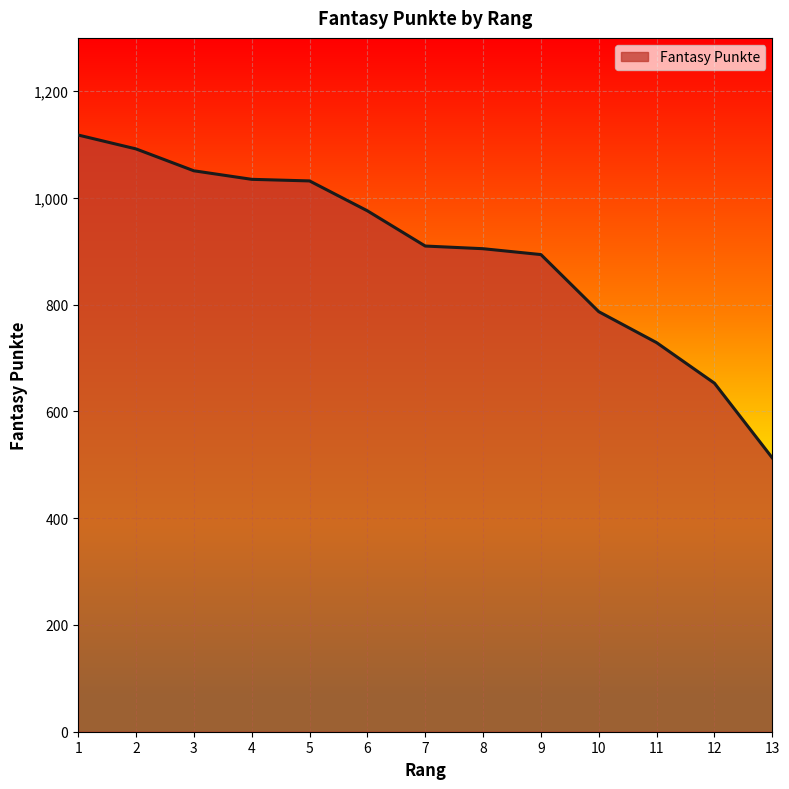

Which has a higher value, 8 or 10?

8